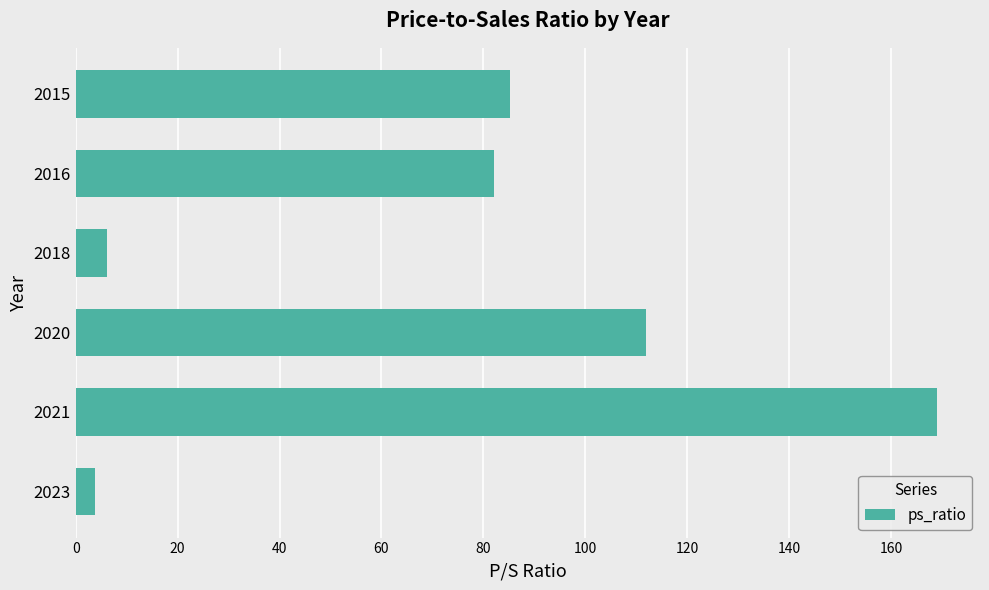

Rank the categories by value from lowest to highest.

2023, 2018, 2016, 2015, 2020, 2021